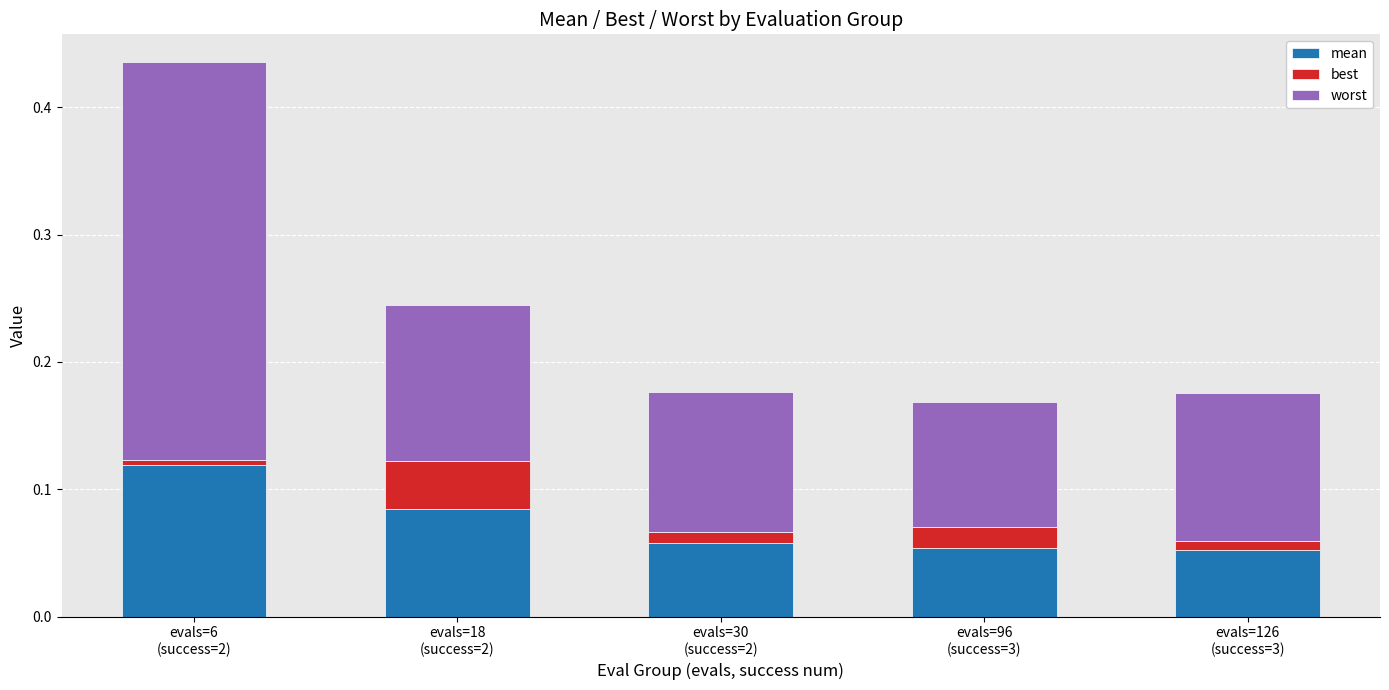

List the series in order of their overall mean, lowest first.

best, mean, worst